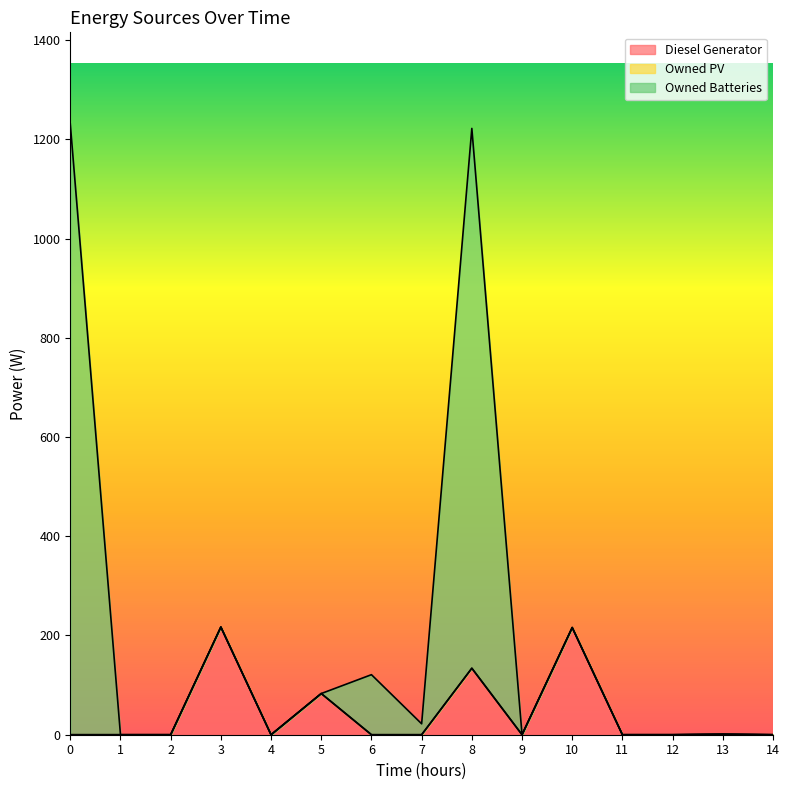

Rank the series at 11 from lowest to highest value.

Diesel Generator, Owned Batteries